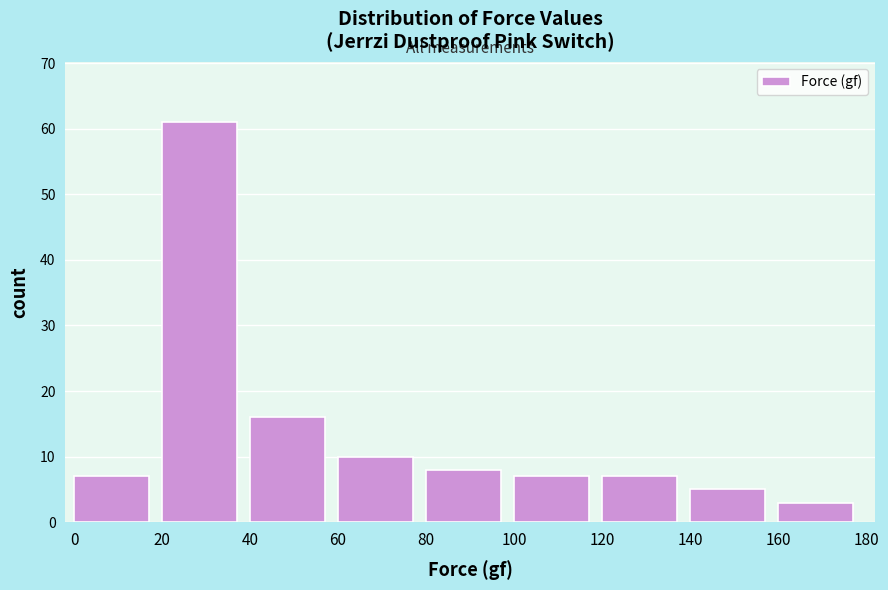

Reading left to right, list every bar in this chart as the range it spans on the x-axis followed by its height. The values are not printed on the chart, so give them approximately, as read against the axis.

0 to 20: 7
20 to 40: 61
40 to 60: 16
60 to 80: 10
80 to 100: 8
100 to 120: 7
120 to 140: 7
140 to 160: 5
160 to 180: 3